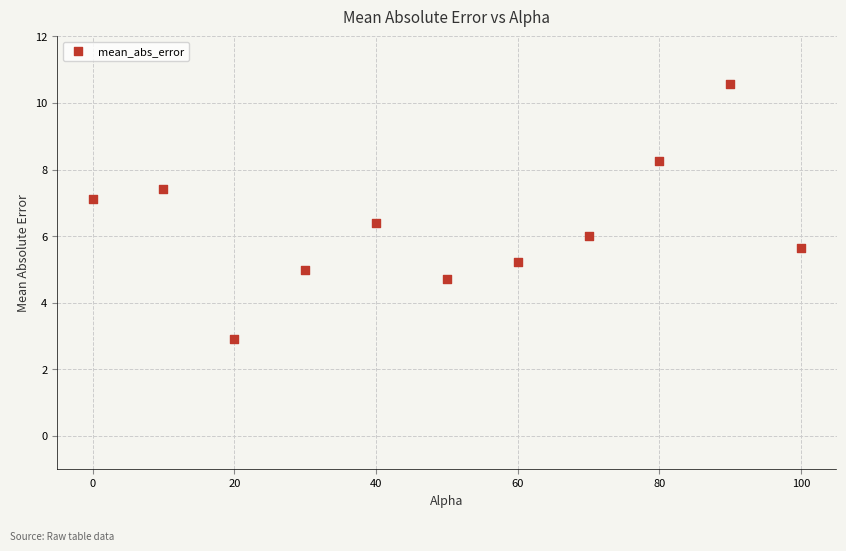

What is the average Y value?

6.3